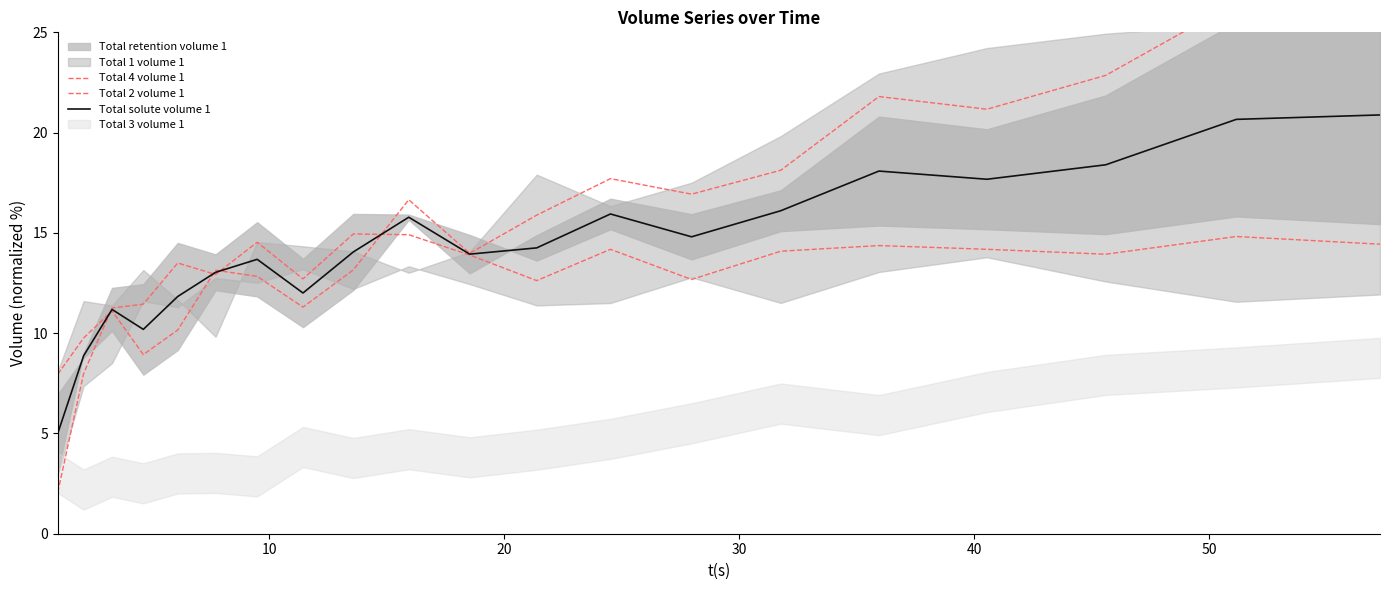

True or false: Total solute volume 1 has a value of 23.5 at 12.

False